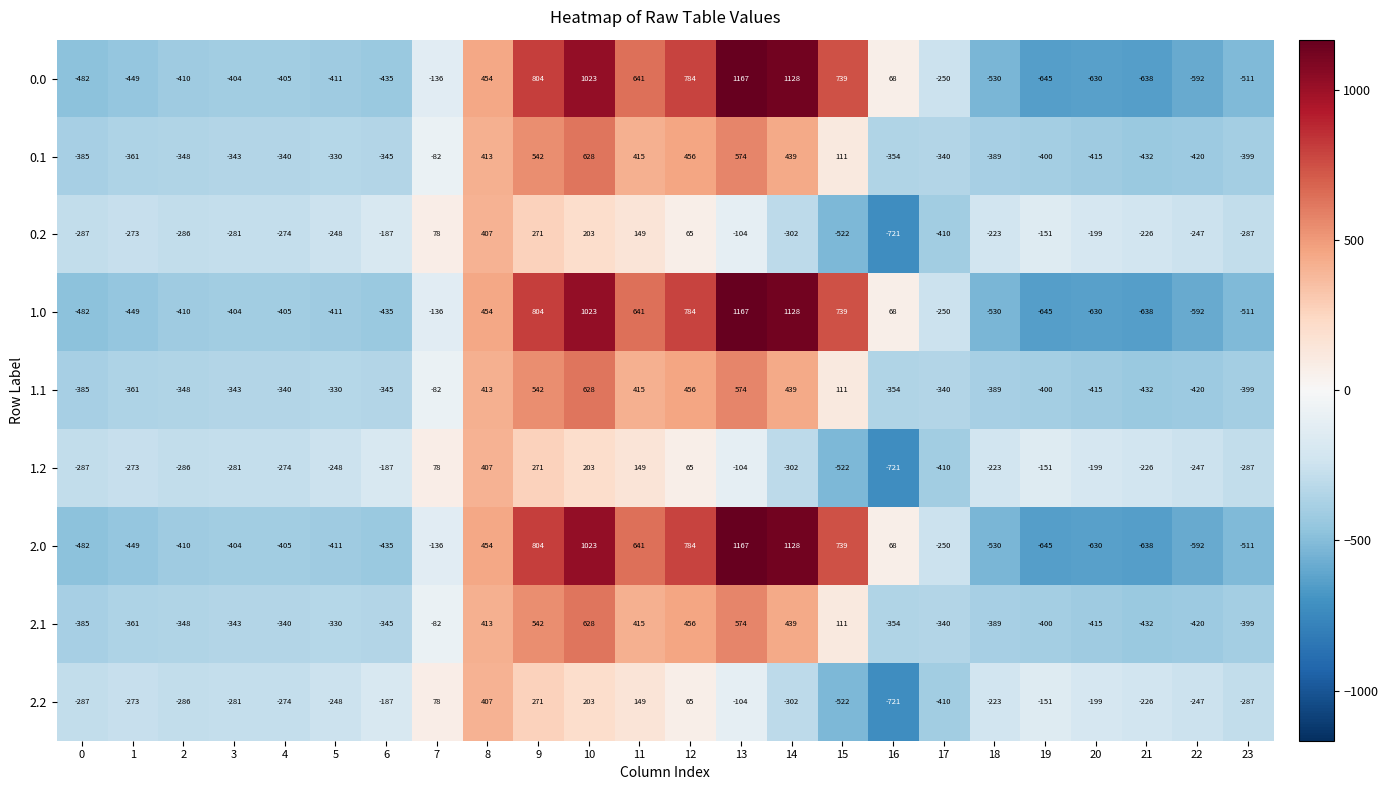

What is the sum of the 0.1 values at 17 and 5?

-670